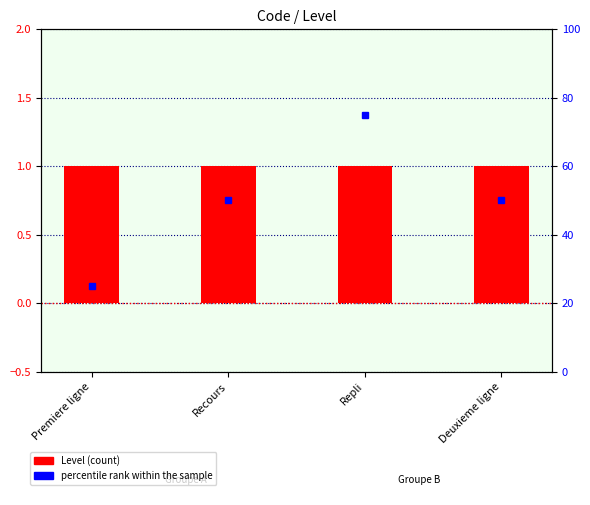

Which series has the largest total across all categories?

percentile rank within the sample